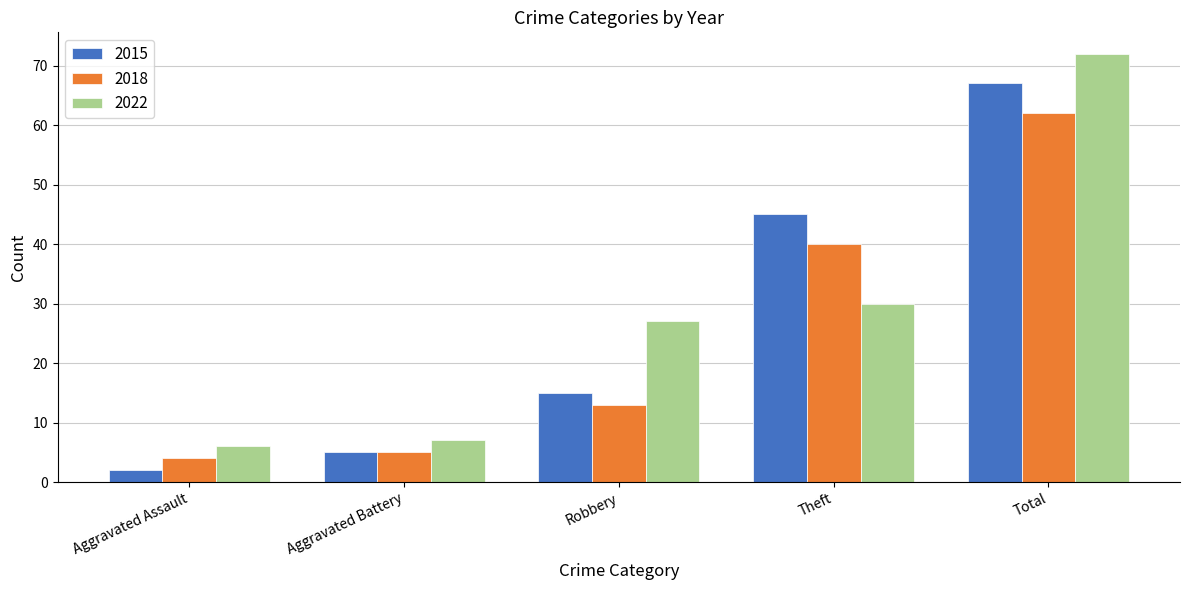

Which series has the largest total across all categories?

2022